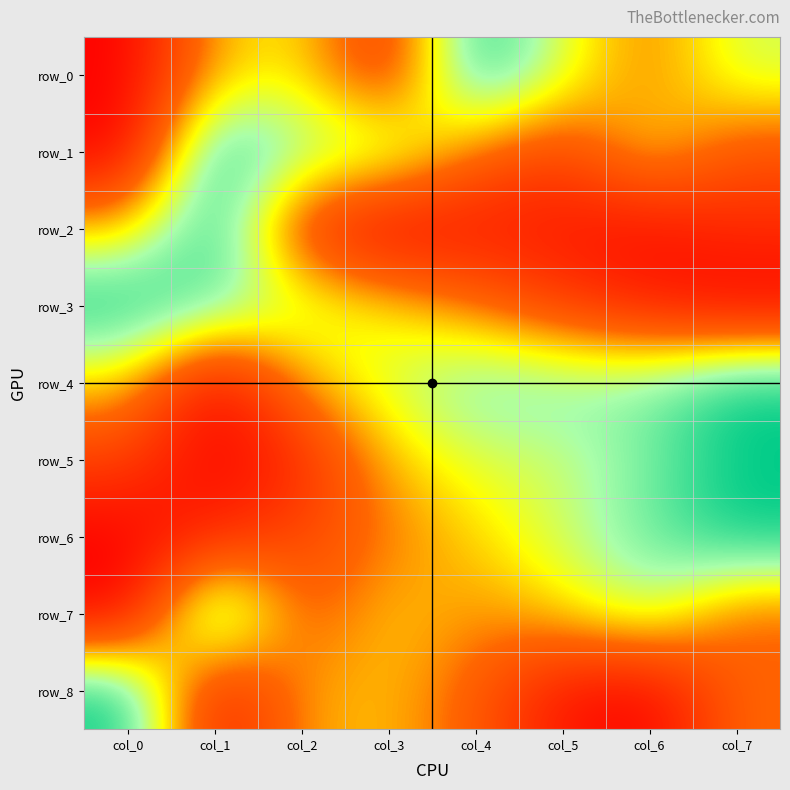

Is it true that row_5 equals 0.1 at col_2?

False